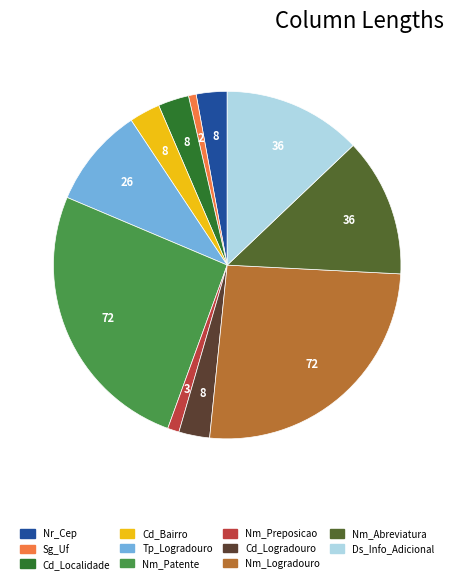

Is there a majority slice in this chart?

No